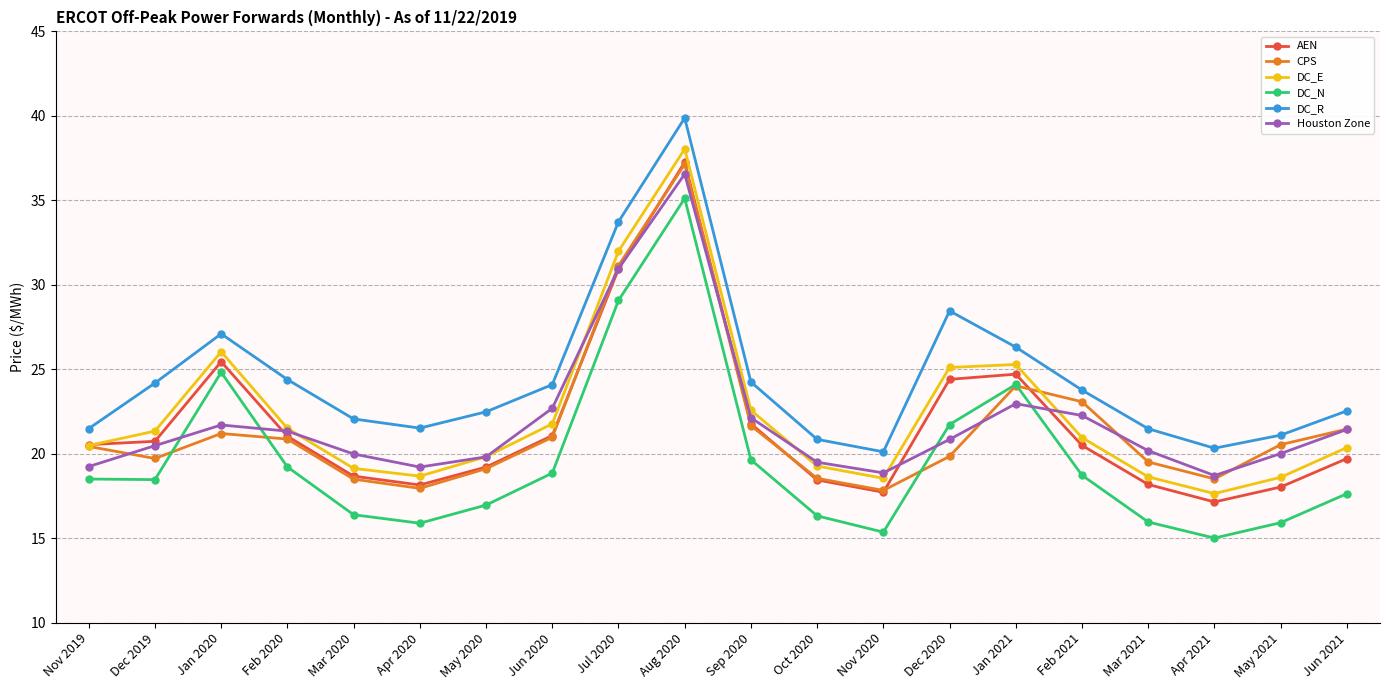

True or false: DC_E and DC_N cross at least once.

False